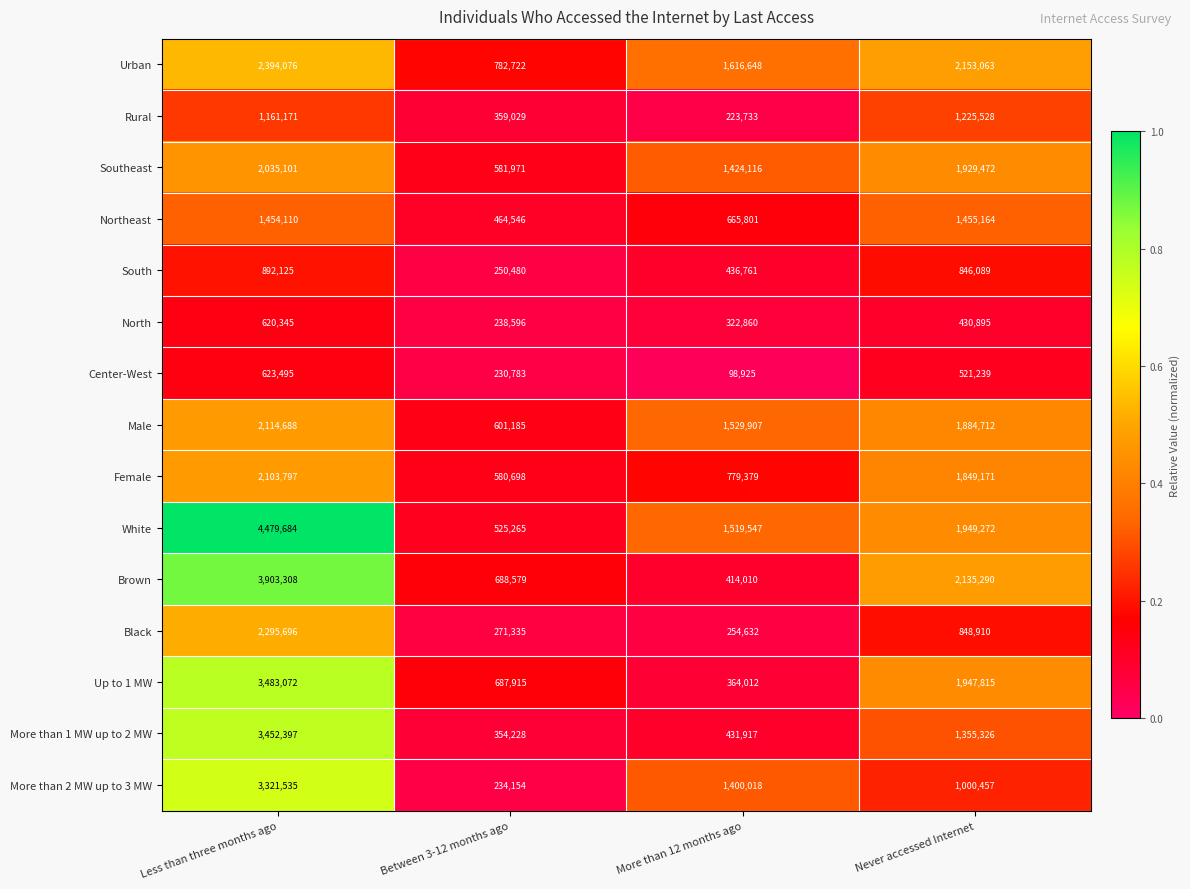

What is the minimum value for Center-West?

98925